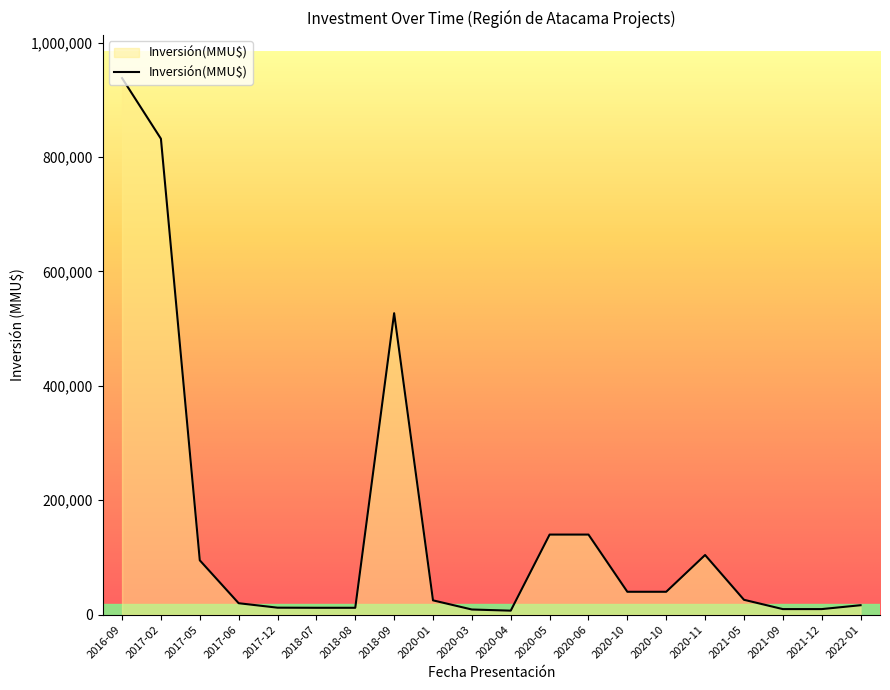

Does the chart have visible grid lines?

No